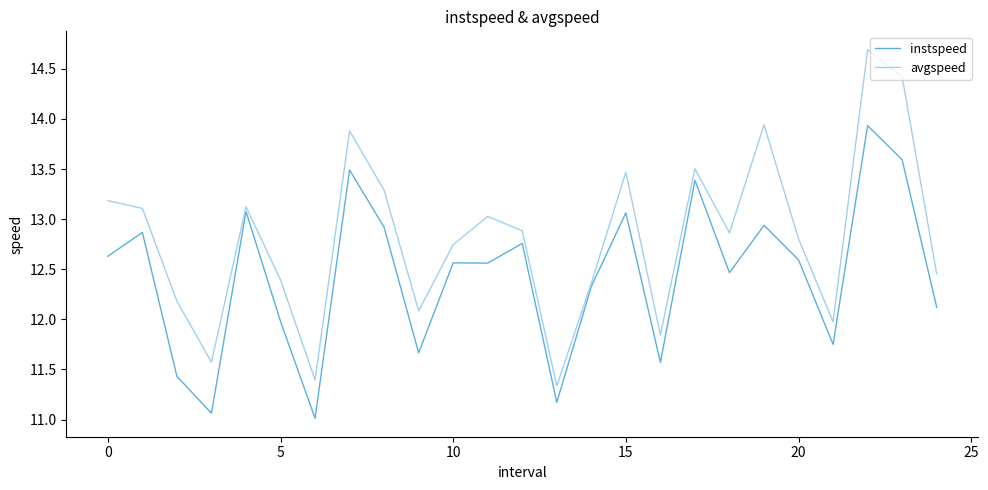

Which series has the largest range (max minus min)?

avgspeed